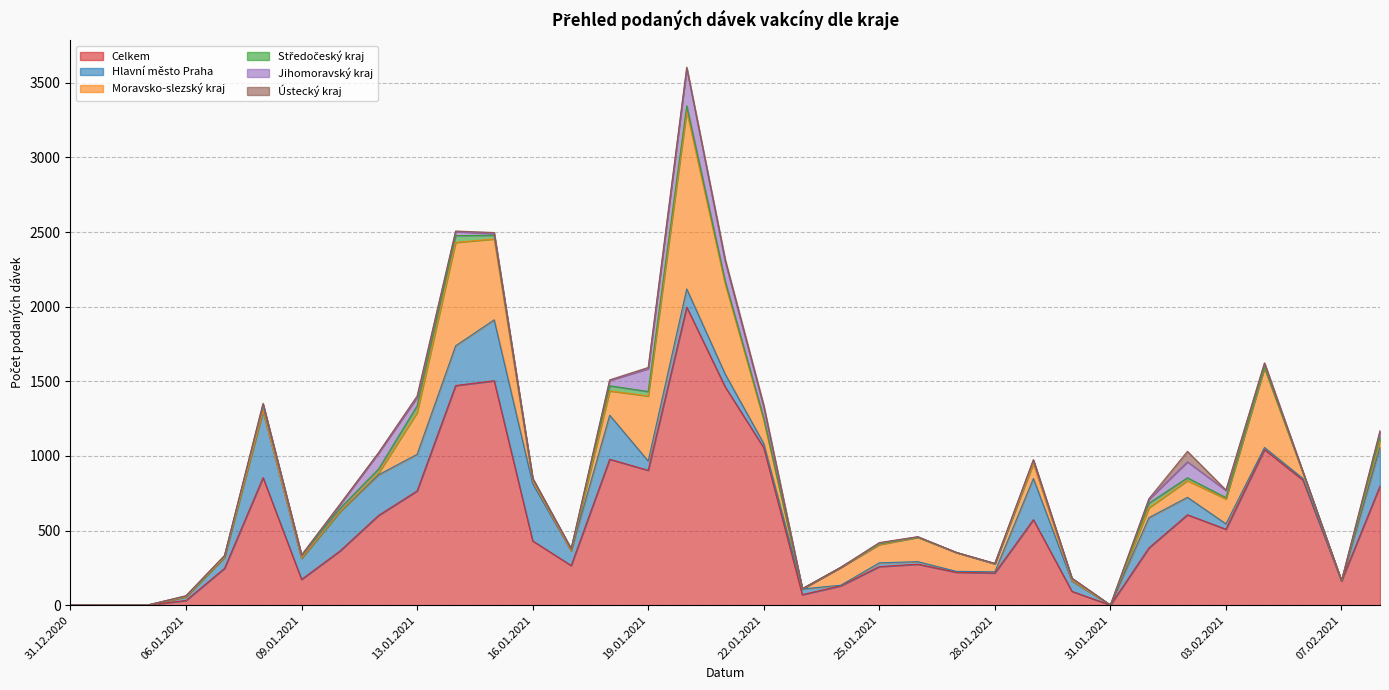

What is the difference between the maximum and minimum values in the Moravsko-slezský kraj series?

1191